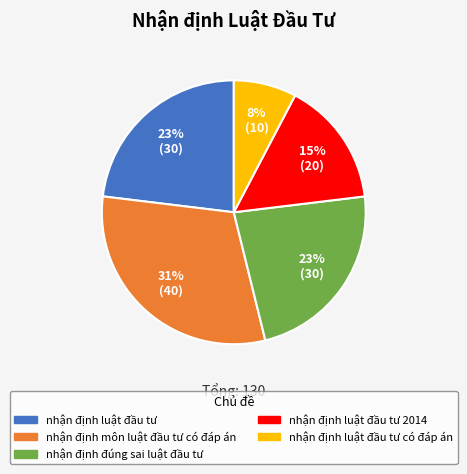

Does nhận định luật đầu tư 2014 represent more than half of the total?

No